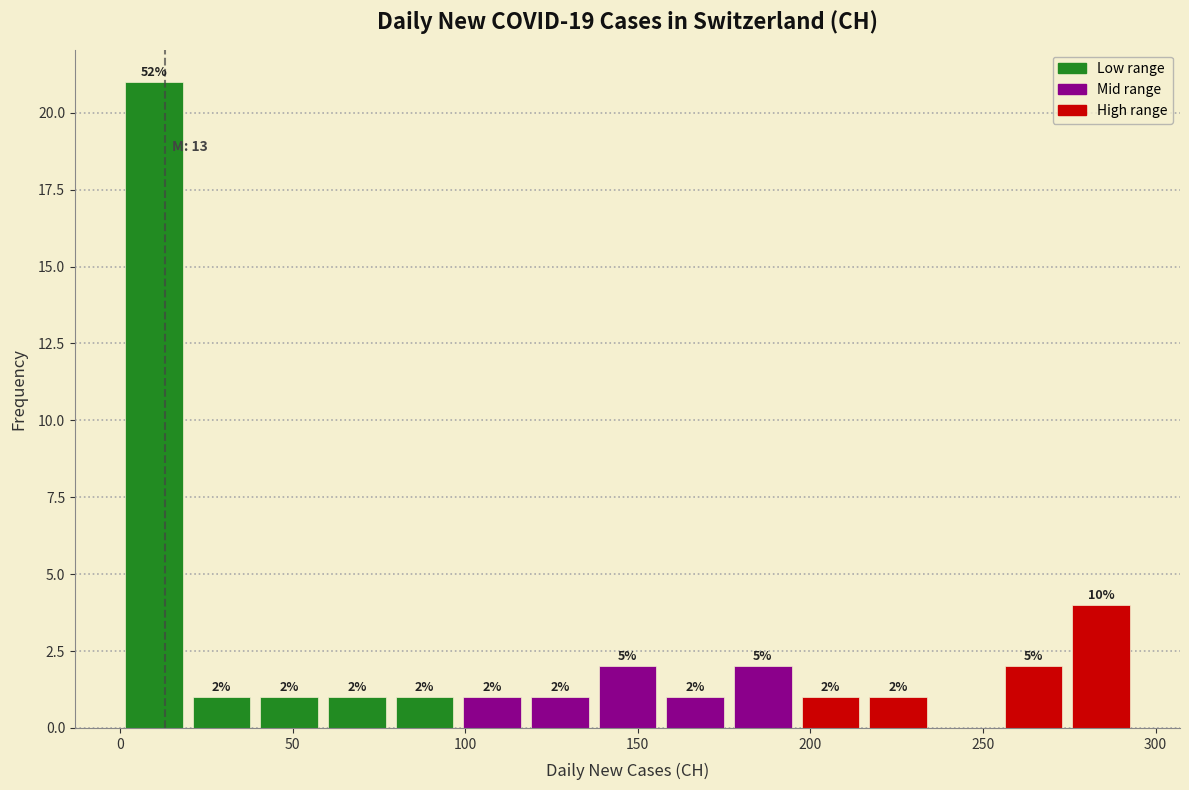

Around what value on the x-axis is the tallest bar? Give the approximate position of its centre, as read against the axis.

10